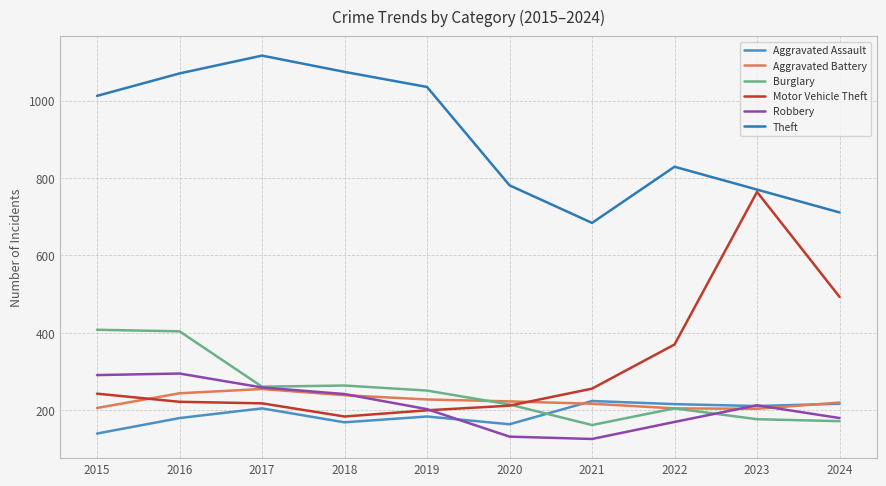

At how many categories does at least one series exceed 381?

10